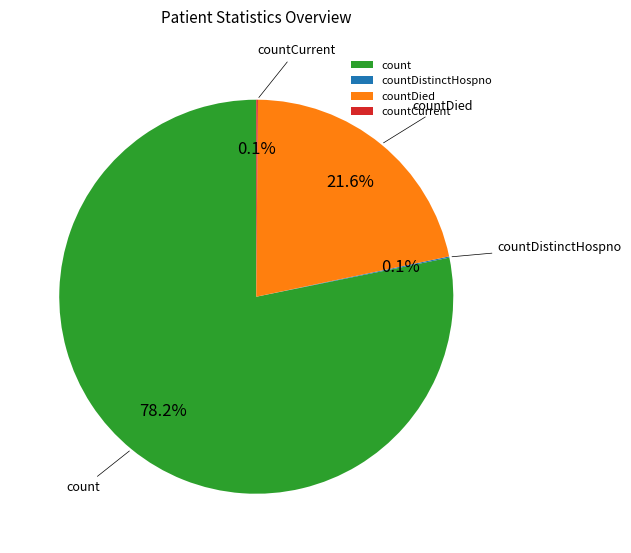

What is the largest slice in the pie chart?

count